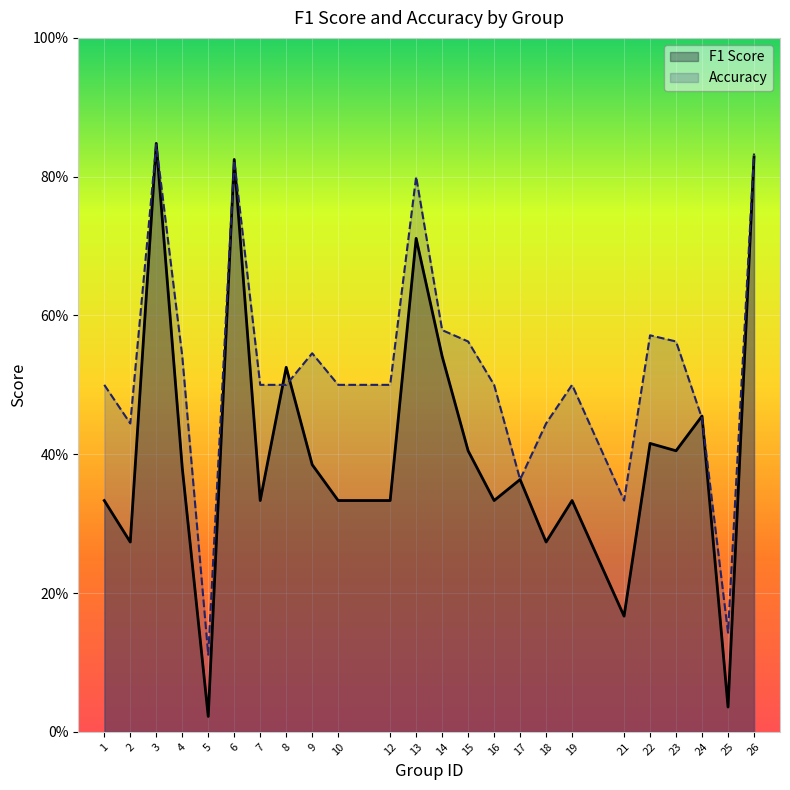

What is the difference between the maximum and minimum values in the f1 series?

0.8